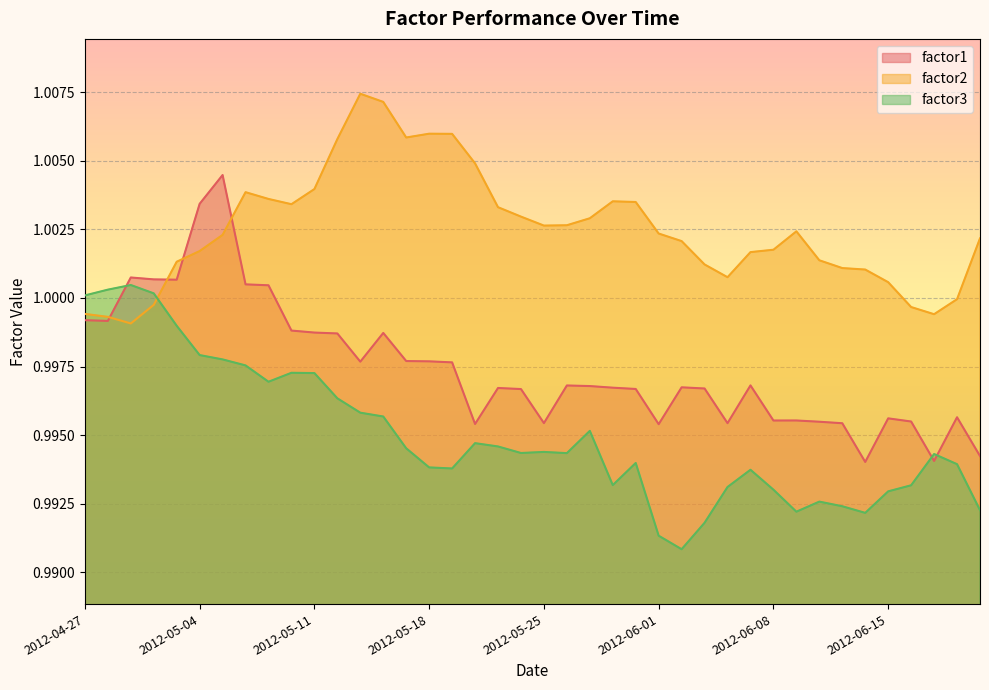

What value does the factor1 series have at 2012-05-21?

1.0